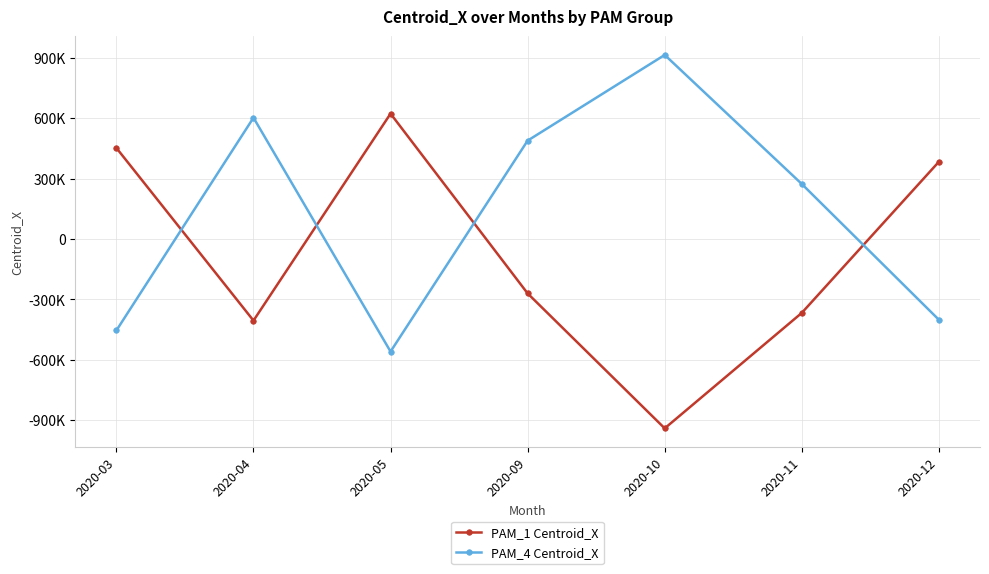

At which label does PAM_4 Centroid_X first exceed 273576?

2020-04